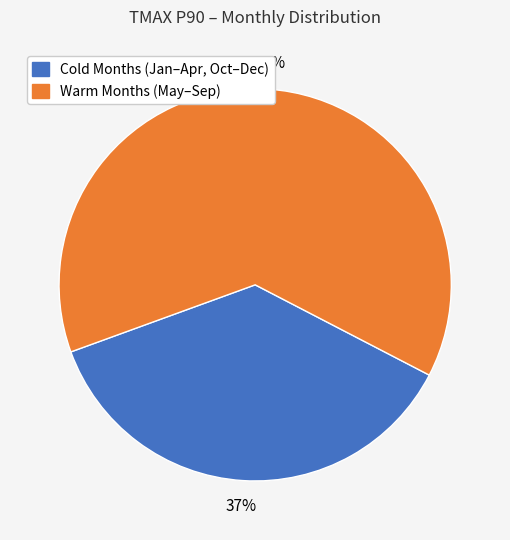

Does any single category account for the majority?

Yes